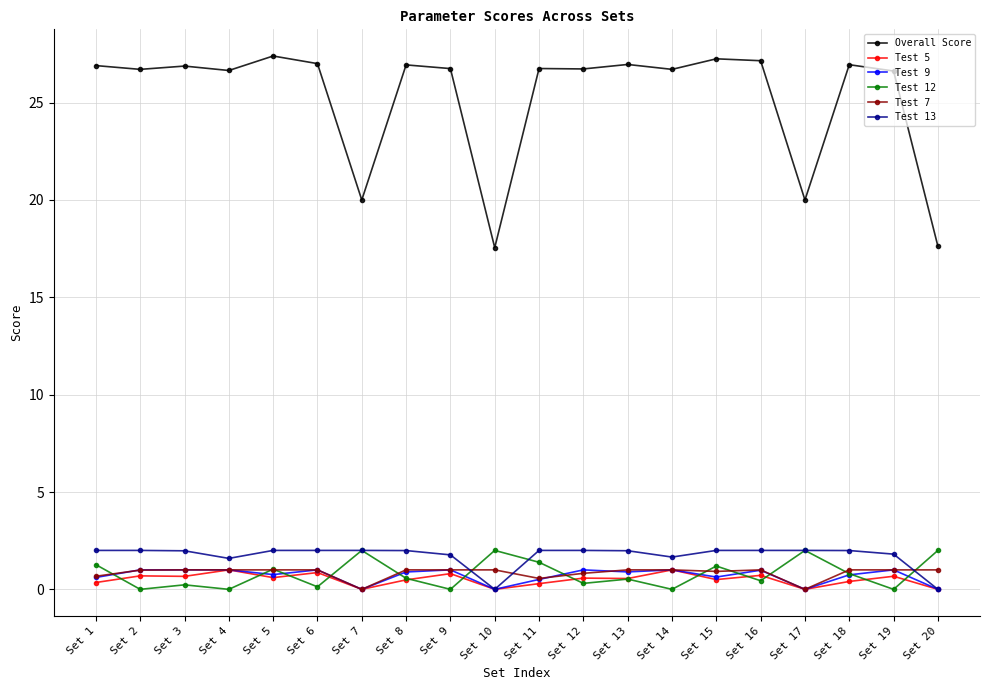

What is the average value of the Test 5 series?

0.5